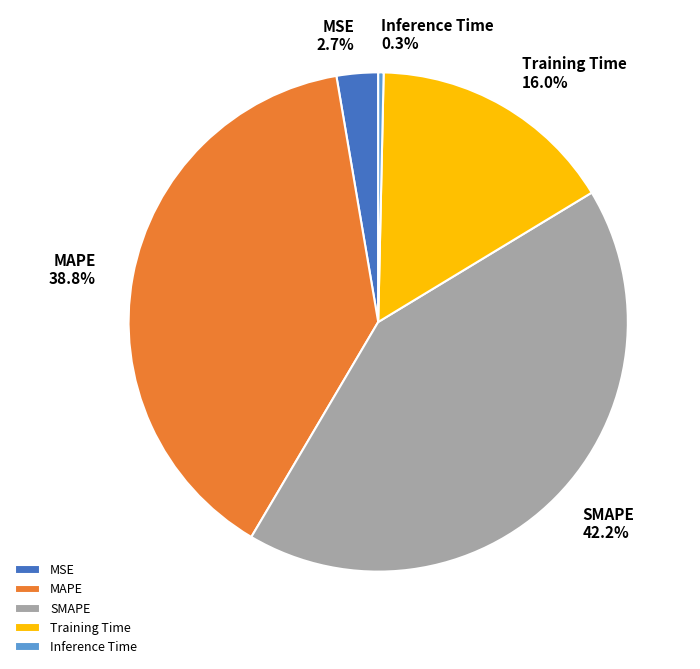

To the nearest percent, what is the difference between the largest and smallest slice percentages?

42%